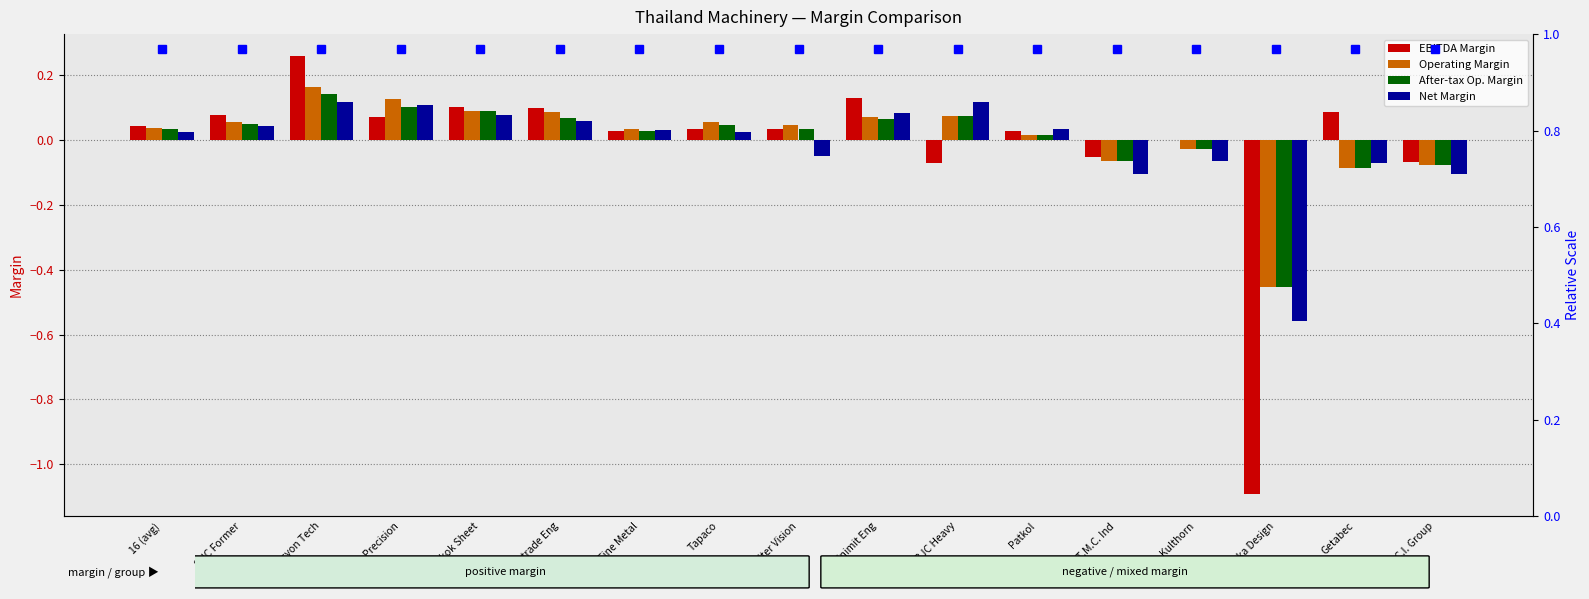

Reading left to right, what are all the values shown in this chart?

EBITDA Margin: 16 (avg)=0.0	SNC Former=0.1	Halcyon Tech=0.3	Asia Precision=0.1	Bangkok Sheet=0.1	Firetrade Eng=0.1	Fine Metal=0.0	Tapaco=0.0	Filter Vision=0.0	Unimit Eng=0.1	BJC Heavy=-0.1	Patkol=0.0	T.M.C. Ind=-0.1	Kulthorn=-0.0	Eureka Design=-1.1	Getabec=0.1	C.I. Group=-0.1
Operating Margin: 16 (avg)=0.0	SNC Former=0.1	Halcyon Tech=0.2	Asia Precision=0.1	Bangkok Sheet=0.1	Firetrade Eng=0.1	Fine Metal=0.0	Tapaco=0.1	Filter Vision=0.0	Unimit Eng=0.1	BJC Heavy=0.1	Patkol=0.0	T.M.C. Ind=-0.1	Kulthorn=-0.0	Eureka Design=-0.5	Getabec=-0.1	C.I. Group=-0.1
After-tax Op. Margin: 16 (avg)=0.0	SNC Former=0.1	Halcyon Tech=0.1	Asia Precision=0.1	Bangkok Sheet=0.1	Firetrade Eng=0.1	Fine Metal=0.0	Tapaco=0.0	Filter Vision=0.0	Unimit Eng=0.1	BJC Heavy=0.1	Patkol=0.0	T.M.C. Ind=-0.1	Kulthorn=-0.0	Eureka Design=-0.5	Getabec=-0.1	C.I. Group=-0.1
Net Margin: 16 (avg)=0.0	SNC Former=0.0	Halcyon Tech=0.1	Asia Precision=0.1	Bangkok Sheet=0.1	Firetrade Eng=0.1	Fine Metal=0.0	Tapaco=0.0	Filter Vision=-0.0	Unimit Eng=0.1	BJC Heavy=0.1	Patkol=0.0	T.M.C. Ind=-0.1	Kulthorn=-0.1	Eureka Design=-0.6	Getabec=-0.1	C.I. Group=-0.1